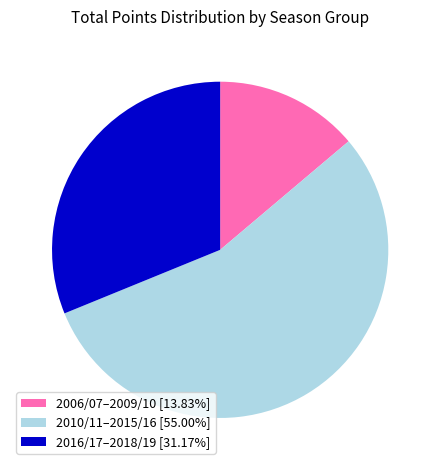

Is there a majority slice in this chart?

Yes